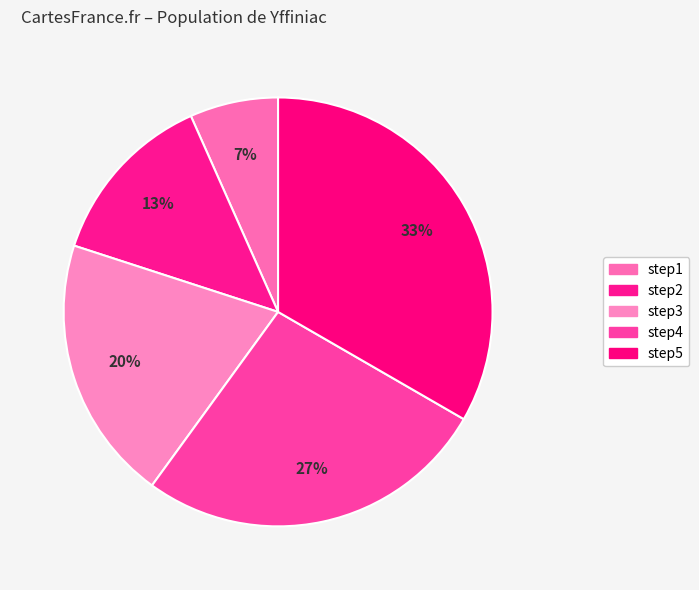

How many segments does this pie chart have?

5